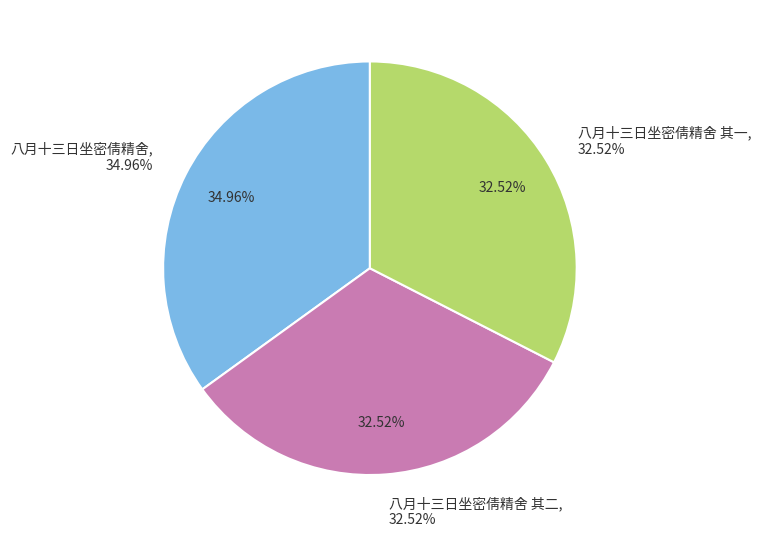

Combined, do 八月十三日坐密倩精舍 其二 and 八月十三日坐密倩精舍 account for over 50%?

Yes